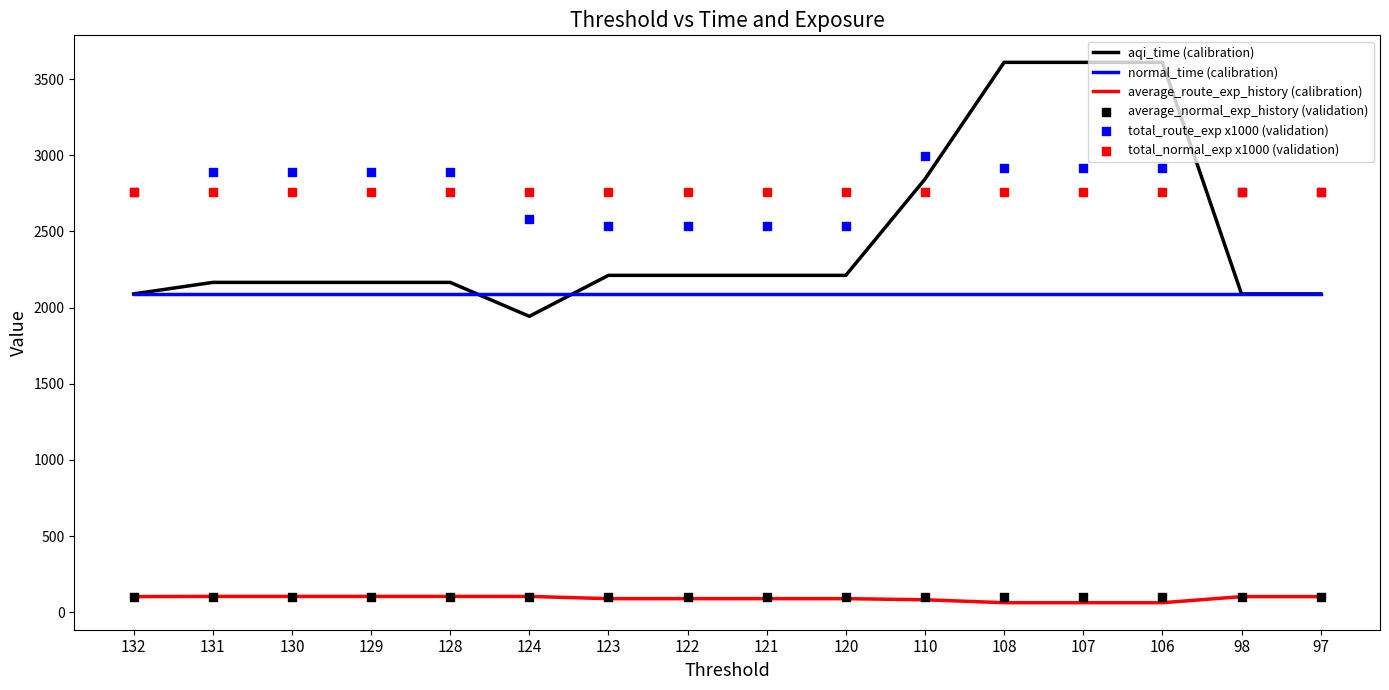

Which series reaches the minimum Y coordinate?

average_route_exp_history (calibration)